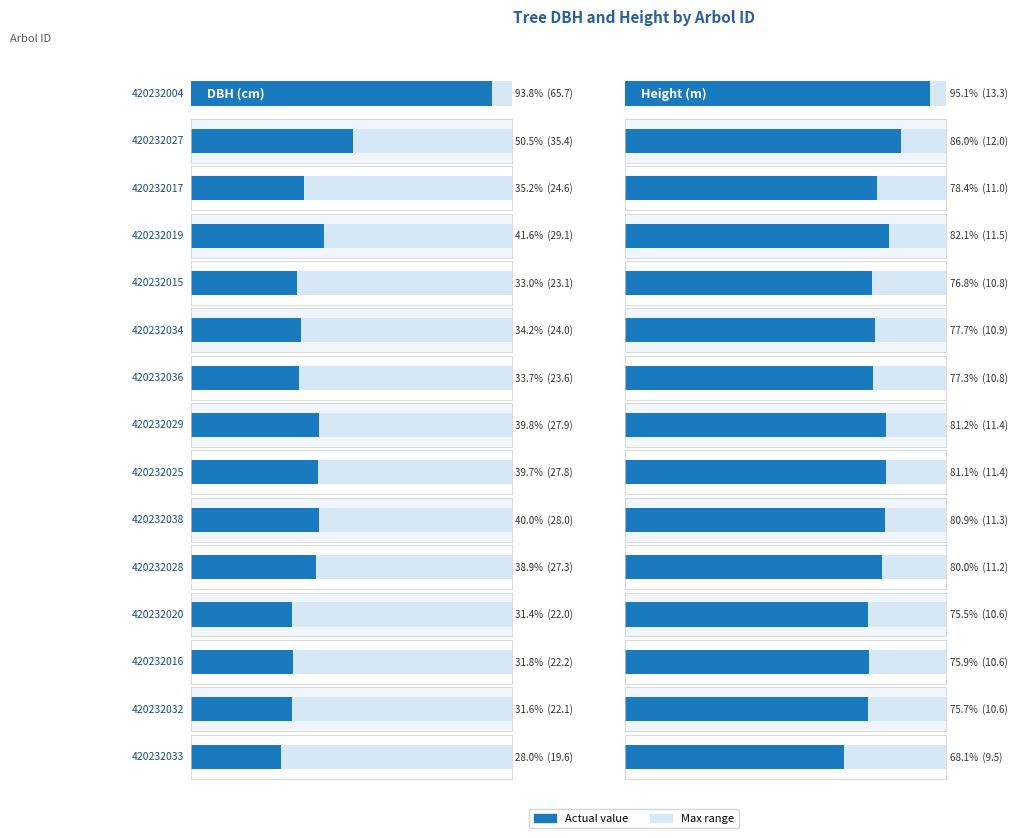

What value does the dbh series have at 420232016?

22.2